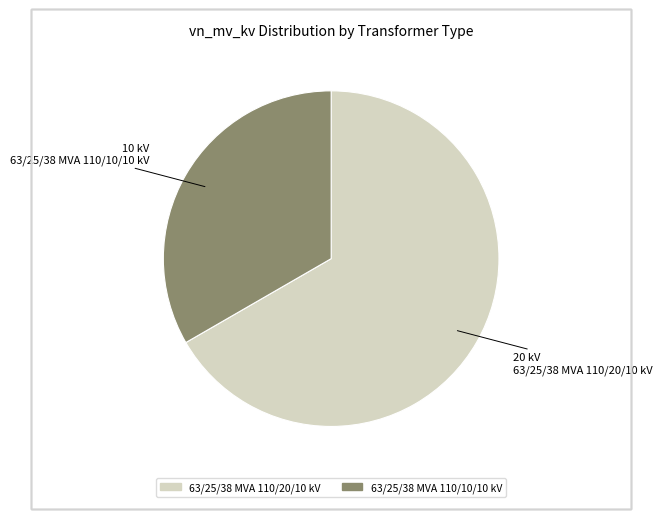

How many segments does this pie chart have?

2